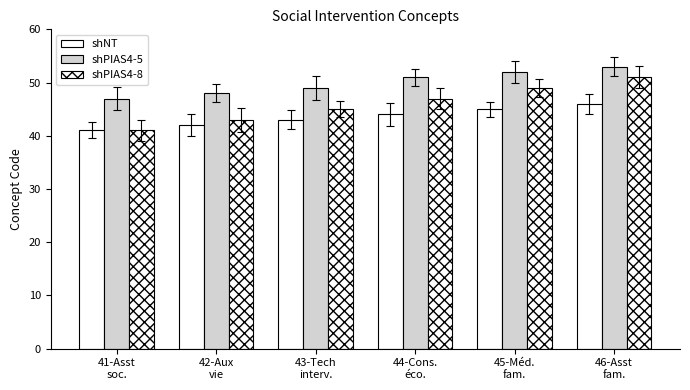

True or false: shPIAS4-8 has a value of 51 at 46-Asst
fam..

True